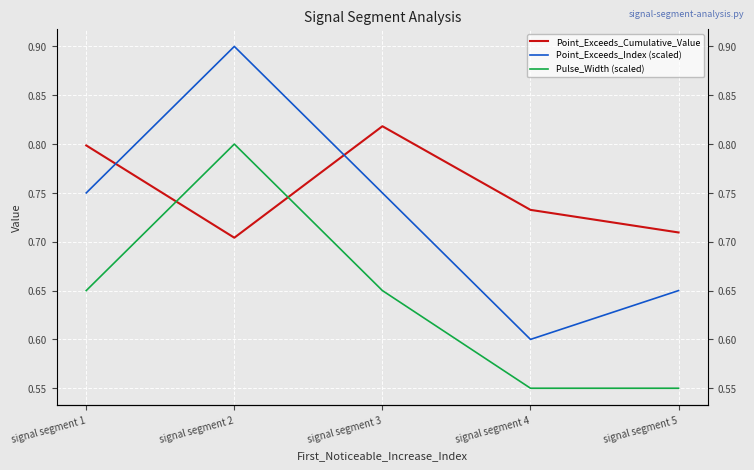

Reading left to right, extract all data points from this chart.

Point_Exceeds_Cumulative_Value: 0.8	0.7	0.8	0.7	0.7
Point_Exceeds_Index (scaled): 0.8	0.9	0.8	0.6	0.7
Pulse_Width (scaled): 0.7	0.8	0.7	0.6	0.6